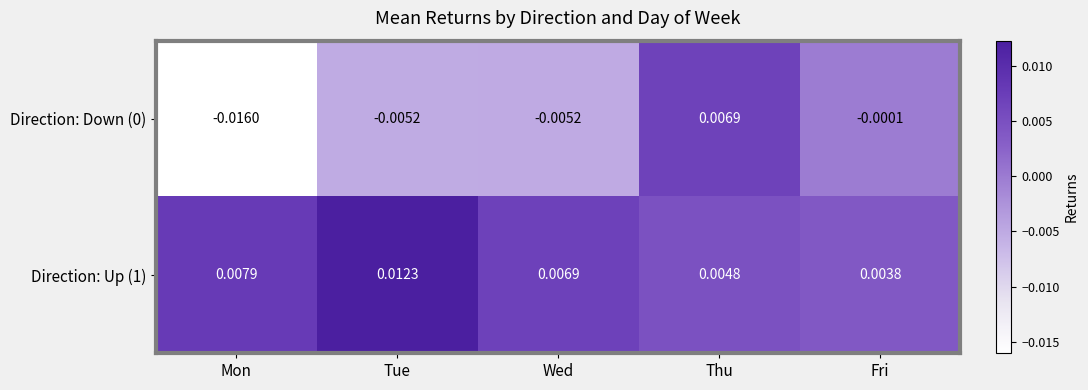

Where is Direction: Down (0) nearest to the value 0?

Fri